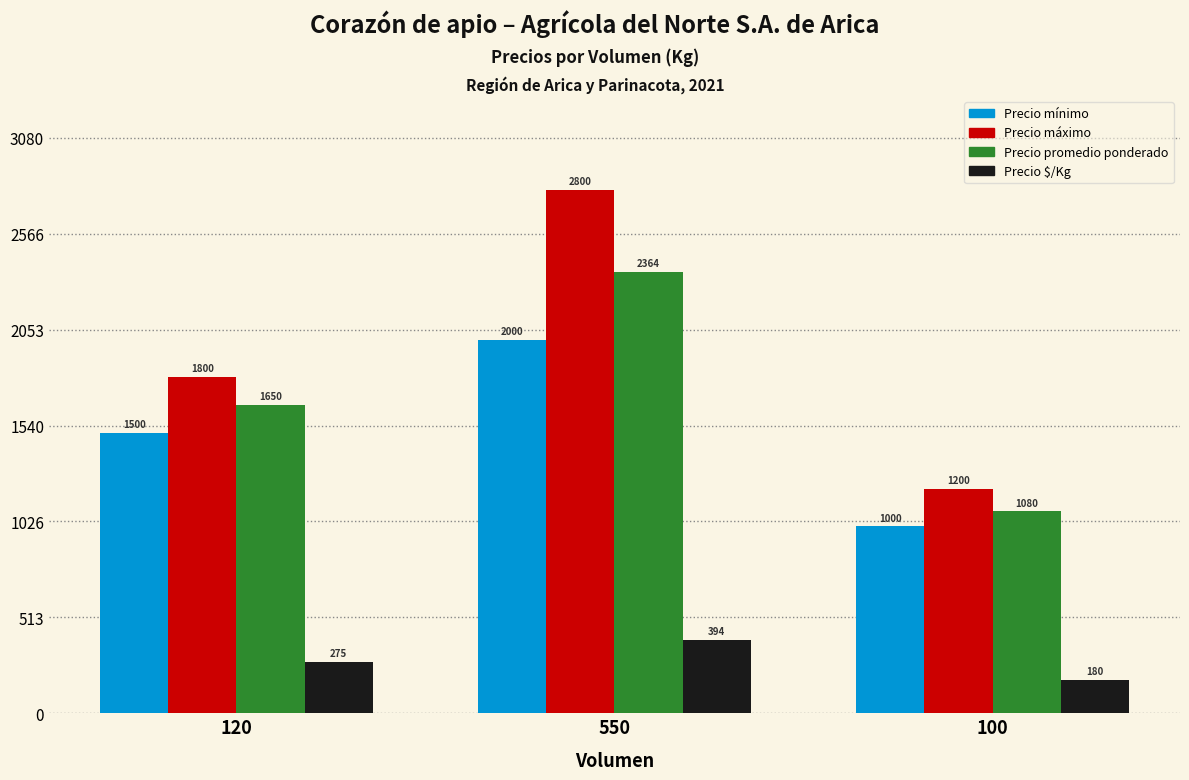

The value of Precio $/Kg at 120 is 463. True or false?

False